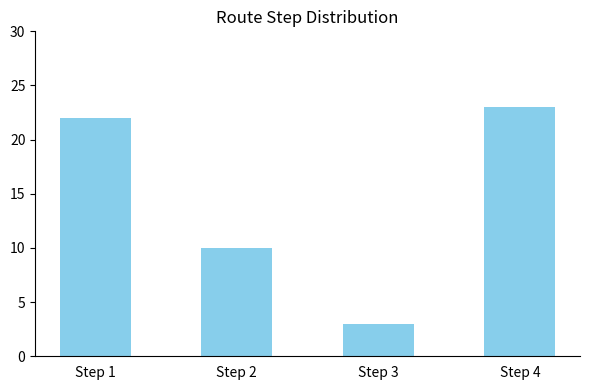

Which category has the lowest value across all series?

Step 3